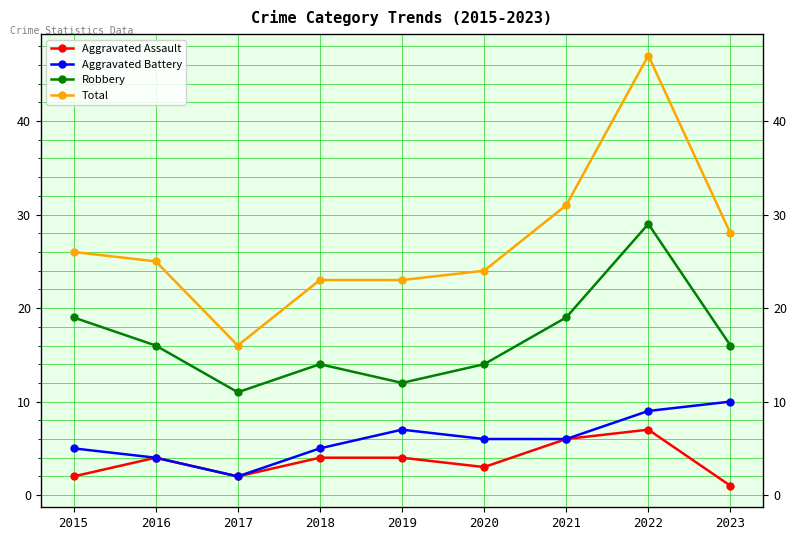

What is the sum of all Aggravated Assault values?

33